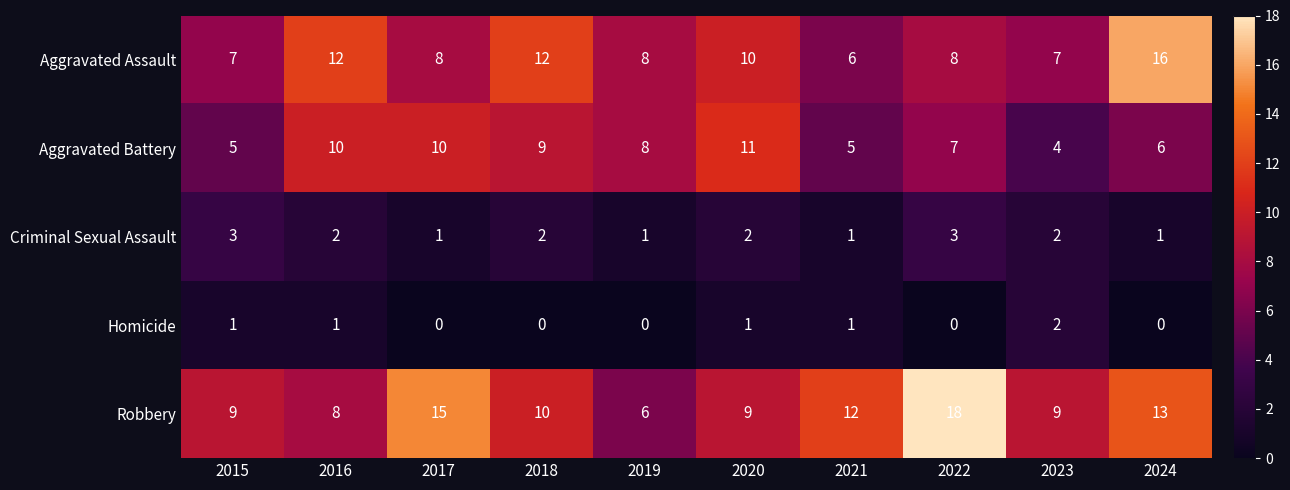

What is the difference between the maximum and minimum values in the Aggravated Assault series?

10